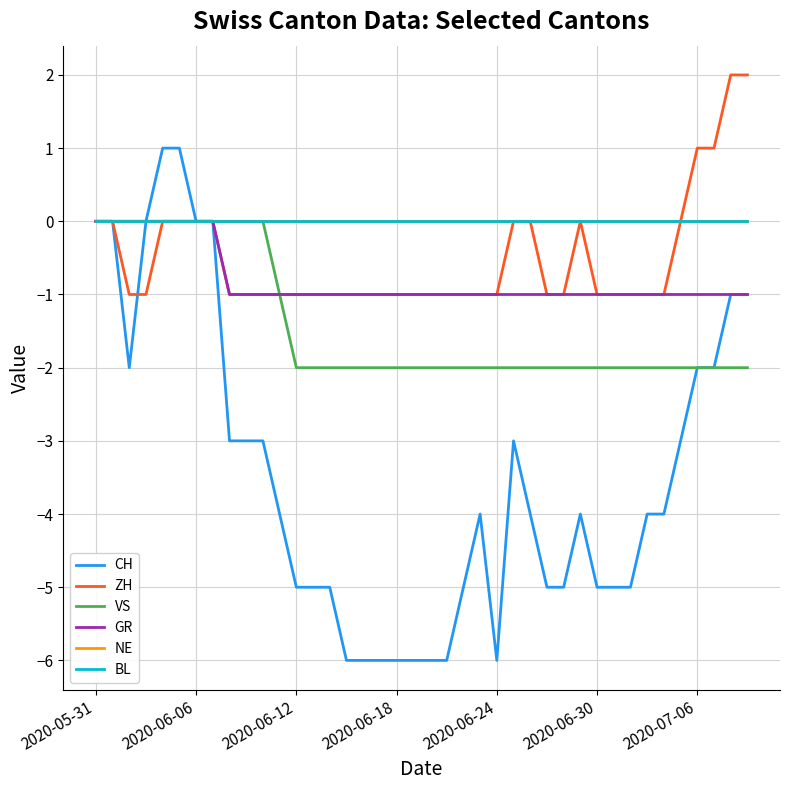

Is this an area chart (filled region under the line)?

No